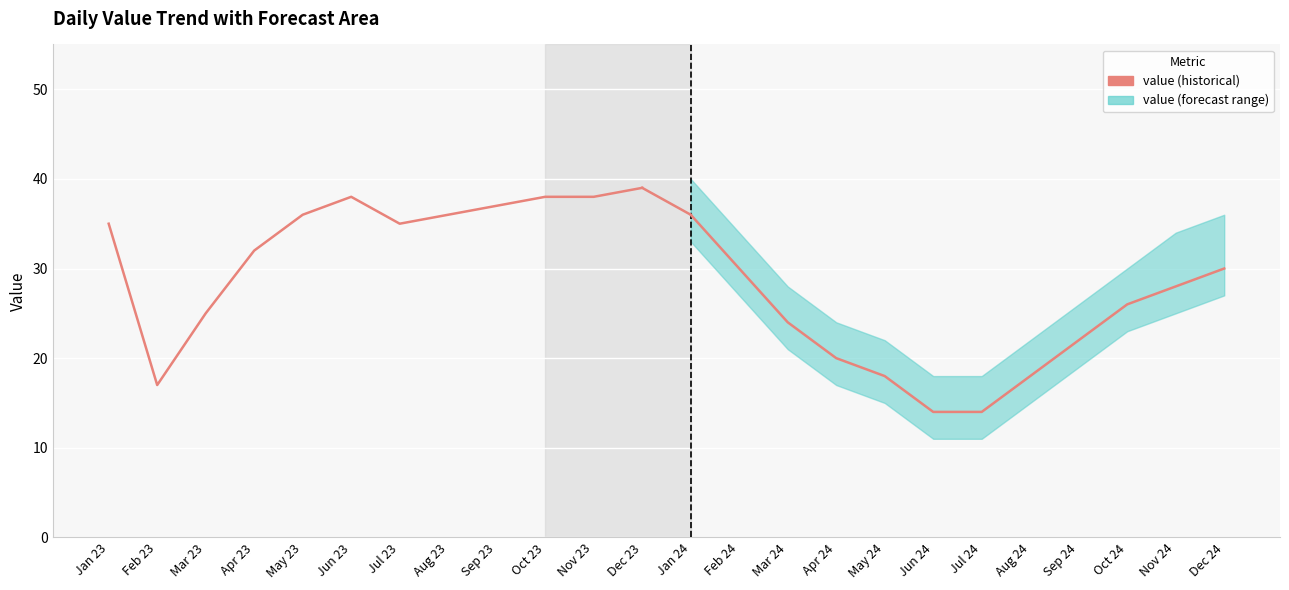

Reading left to right, extract all data points from this chart.

value (historical): 35	17	25	32	36	38	35	36	37	38	38	39
value (forecast): 36	30	24	20	18	14	14	18	22	26	28	30